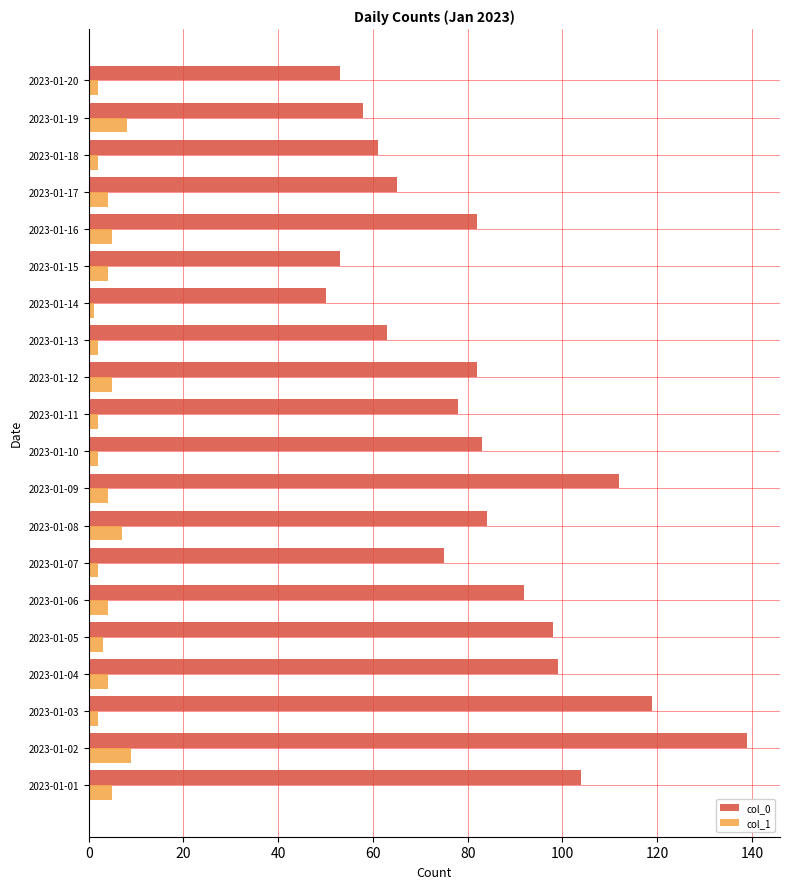

List the series in order of their peak value, highest first.

col_0, col_1